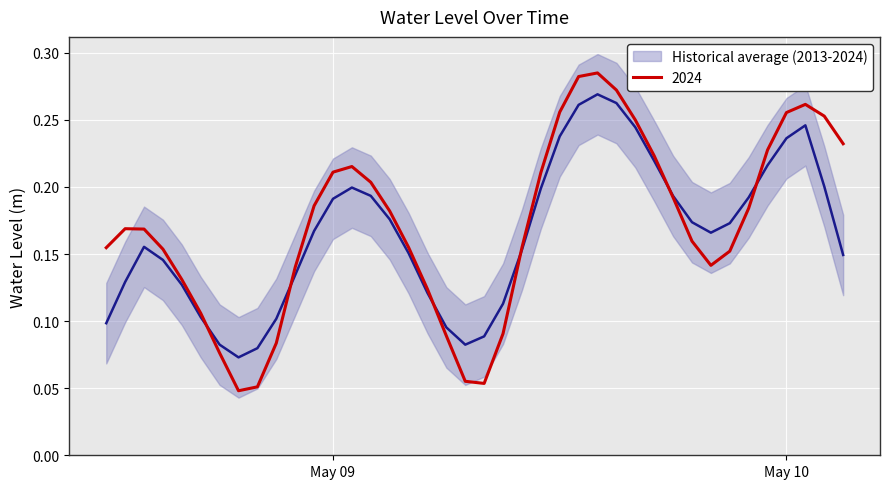

What is the difference between the second highest and minimum values?

0.2